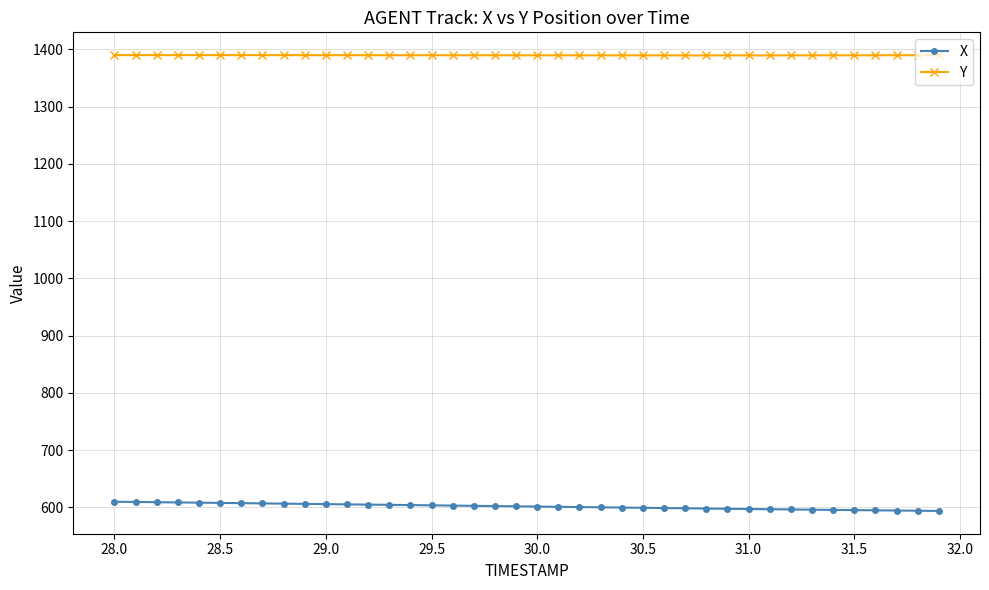

What is the average value of the Y series?

1389.6